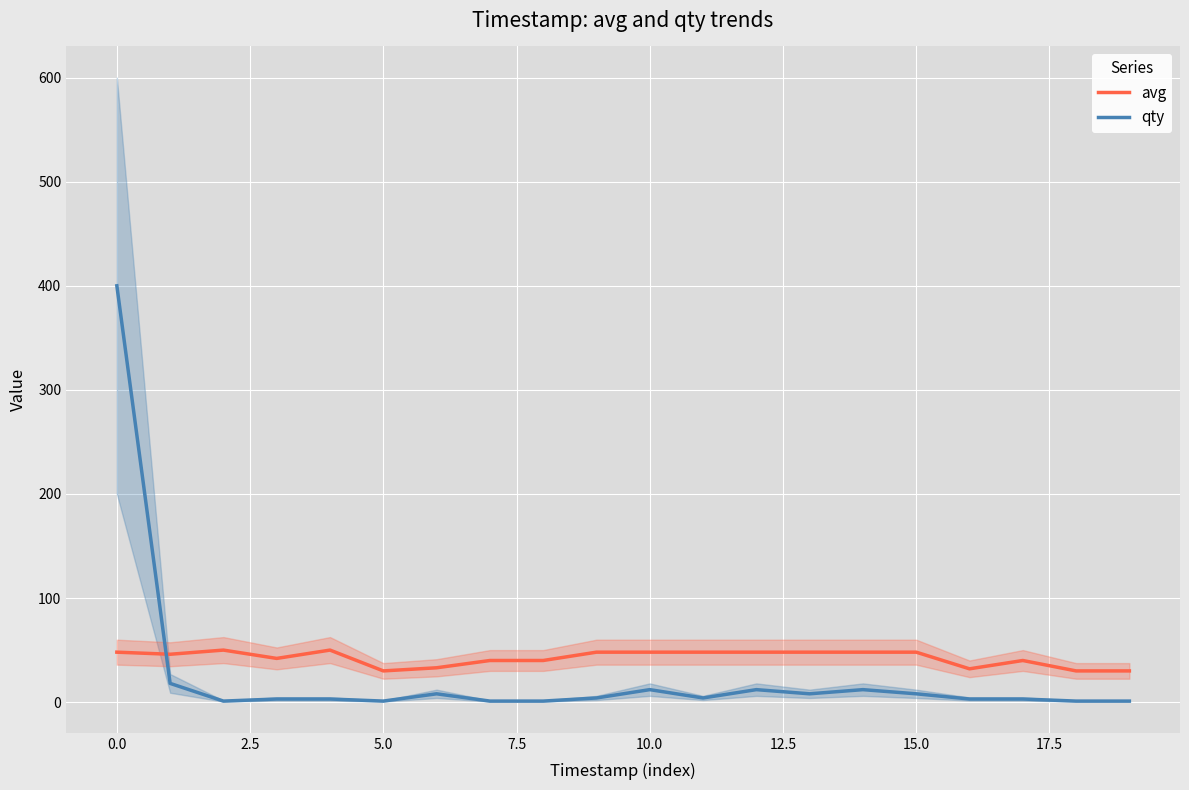

True or false: qty and avg intersect in this chart.

True